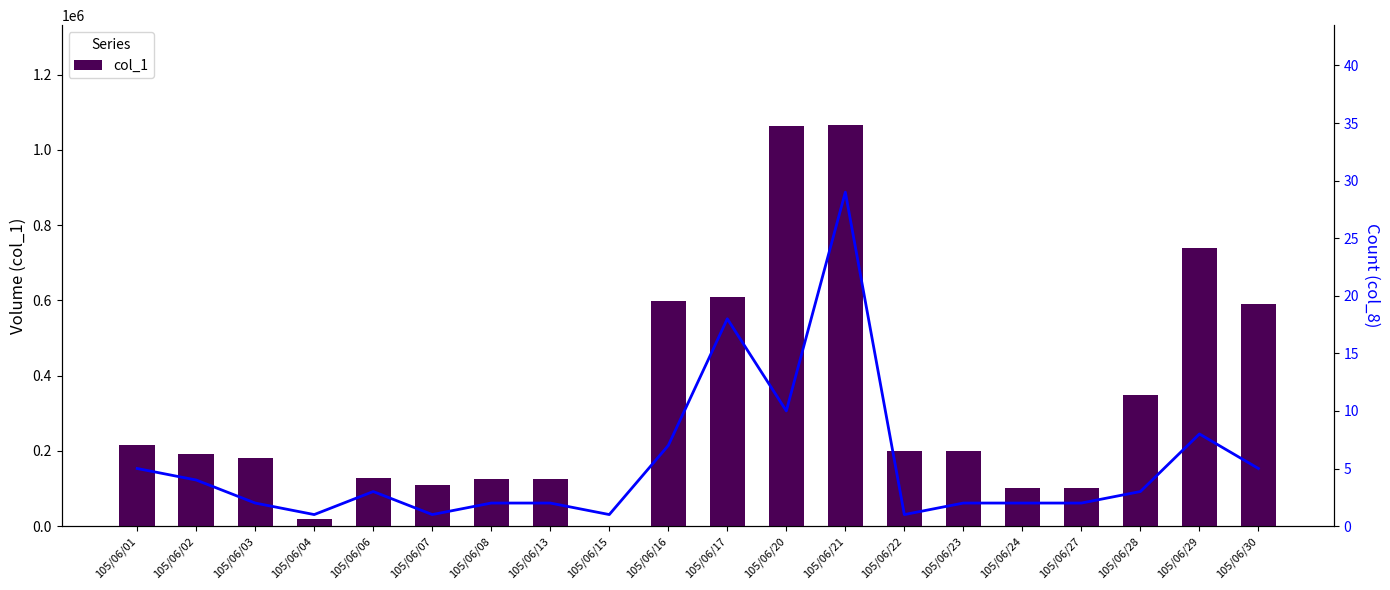

What is the sum of all col_1 (Volume) values?

6706000